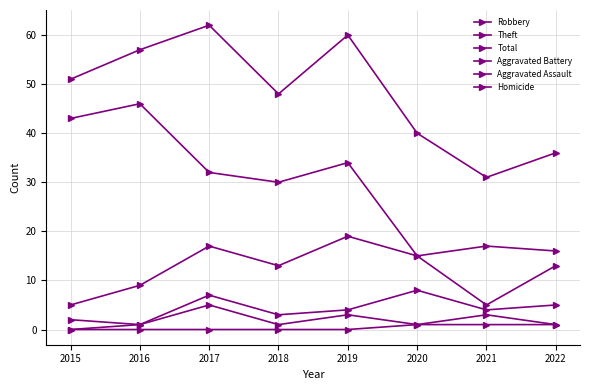

How many lines are shown in the chart?

6